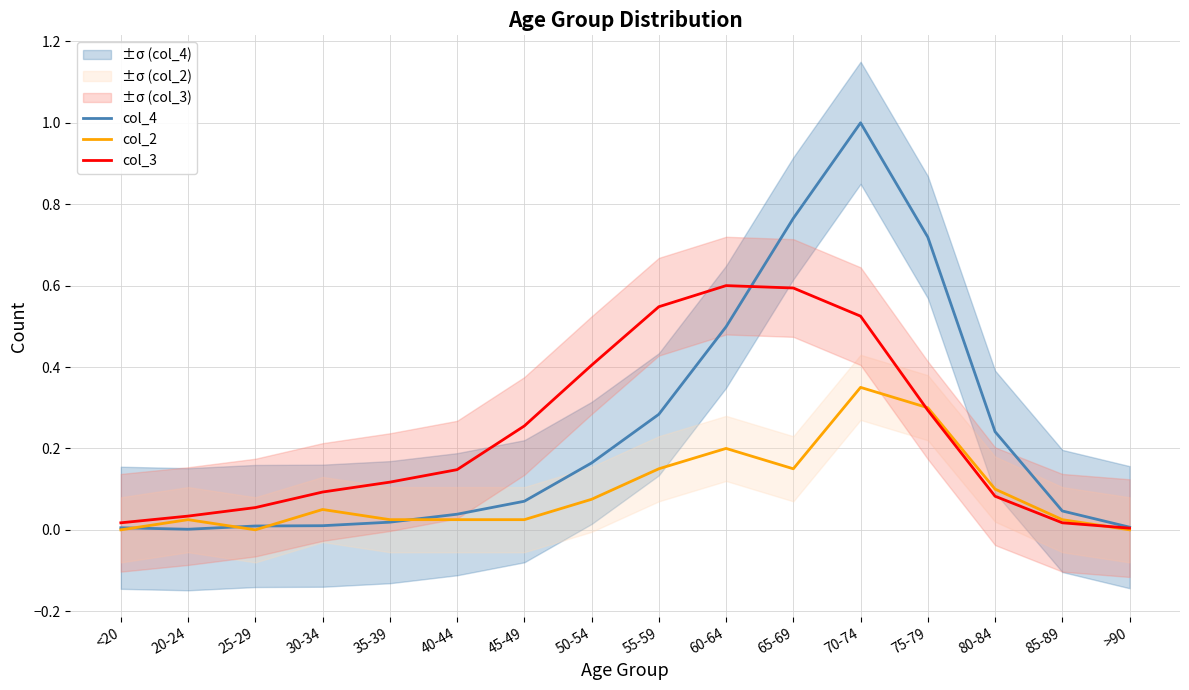

Is the value of col_3 at 85-89 greater than the value of col_2 at <20?

Yes